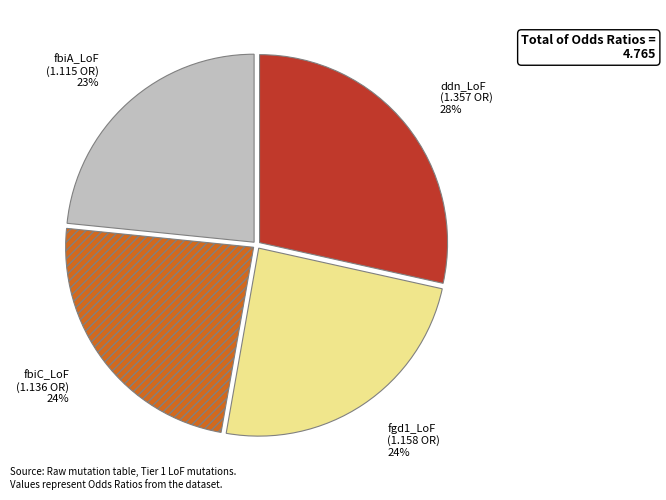

True or false: ddn_LoF accounts for 28% of the total.

True